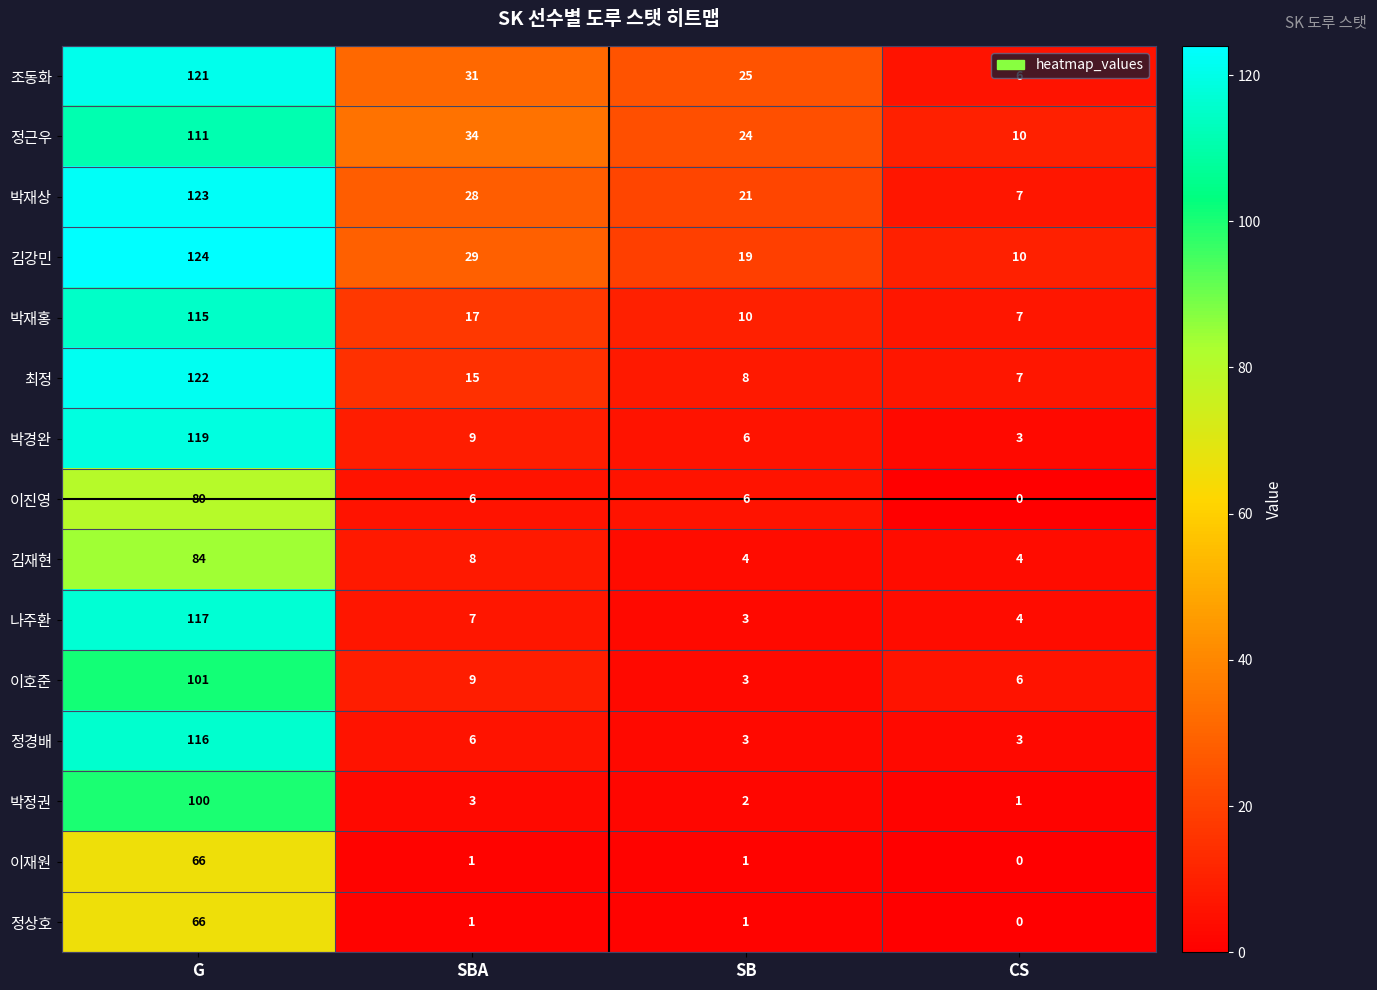

Rank the categories by 박재홍 value from lowest to highest.

CS, SB, SBA, G